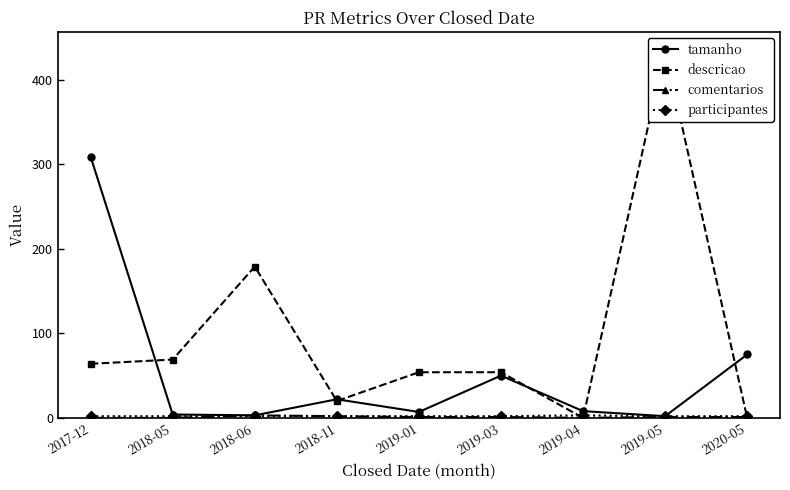

Which label corresponds to the smallest value in the chart?

2019-04